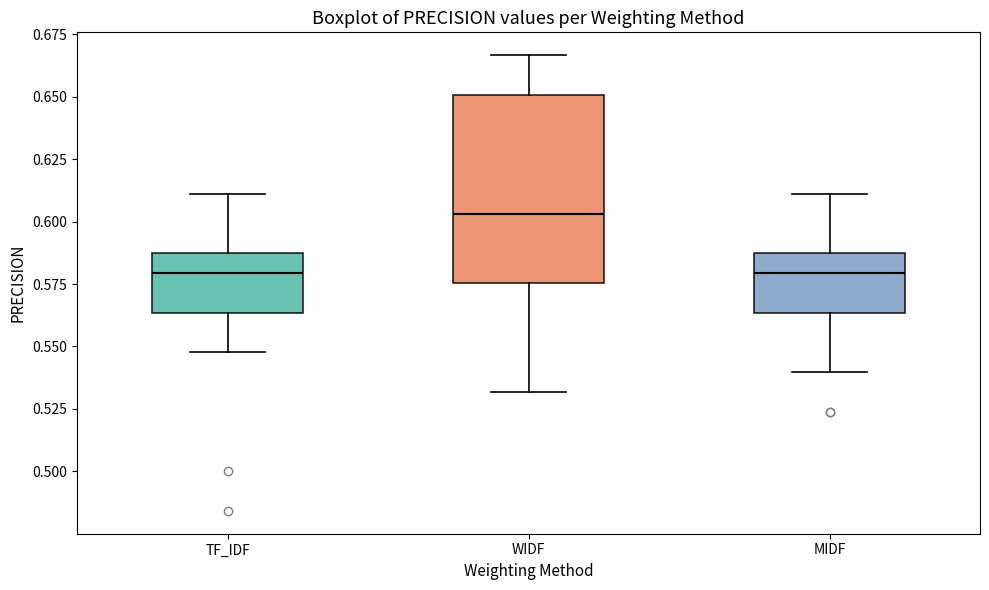

Which box has the highest median line?

WIDF